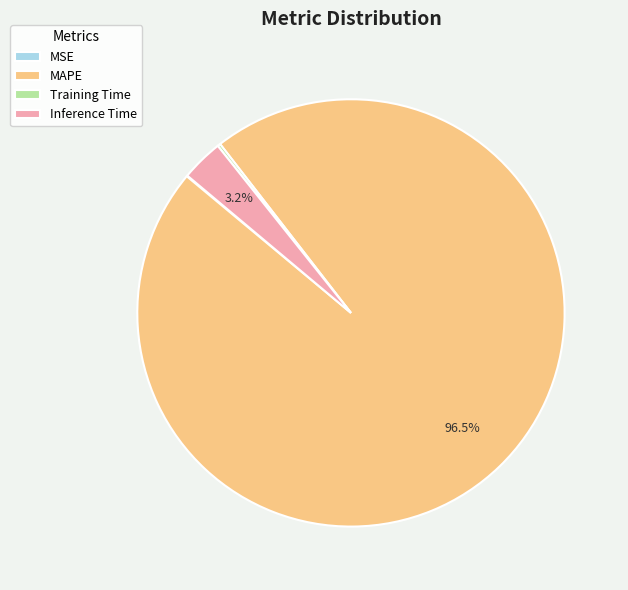

Which category has the biggest portion of the pie?

MAPE